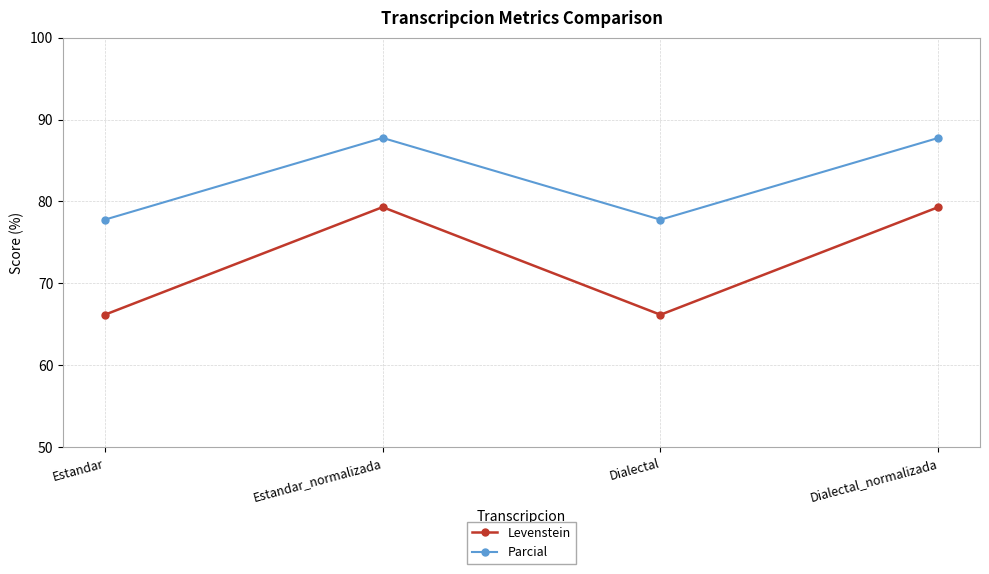

Is it true that Levenstein equals 66.2 at Estandar?

True